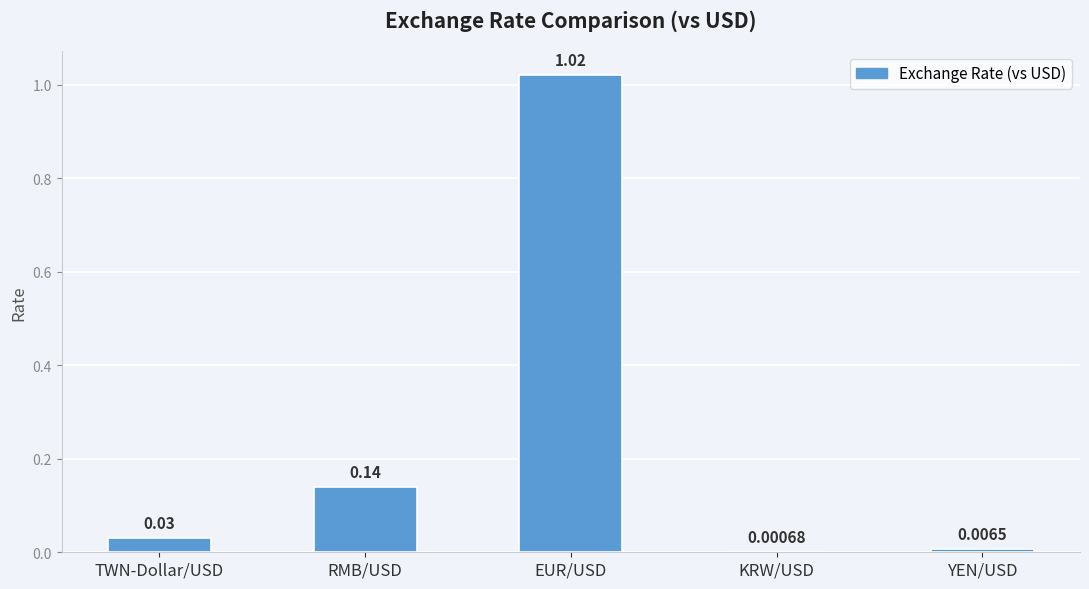

At which label is the value closest to 0?

KRW/USD